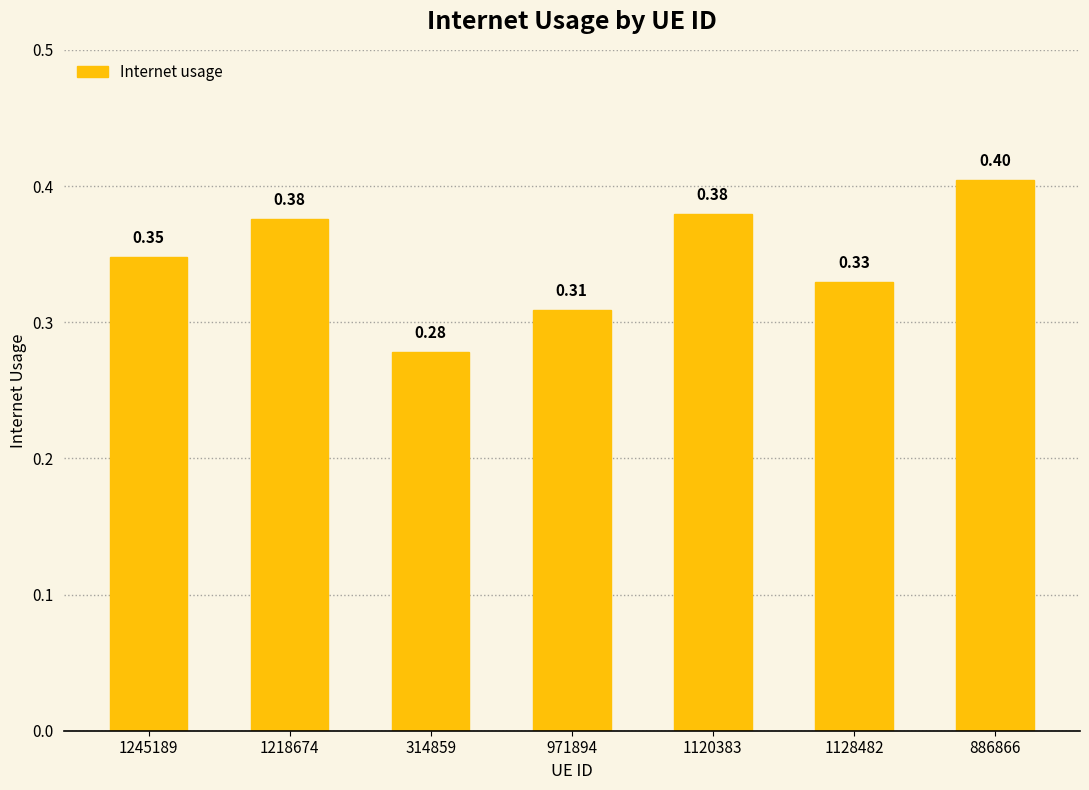

How many distinct data groups are displayed?

1